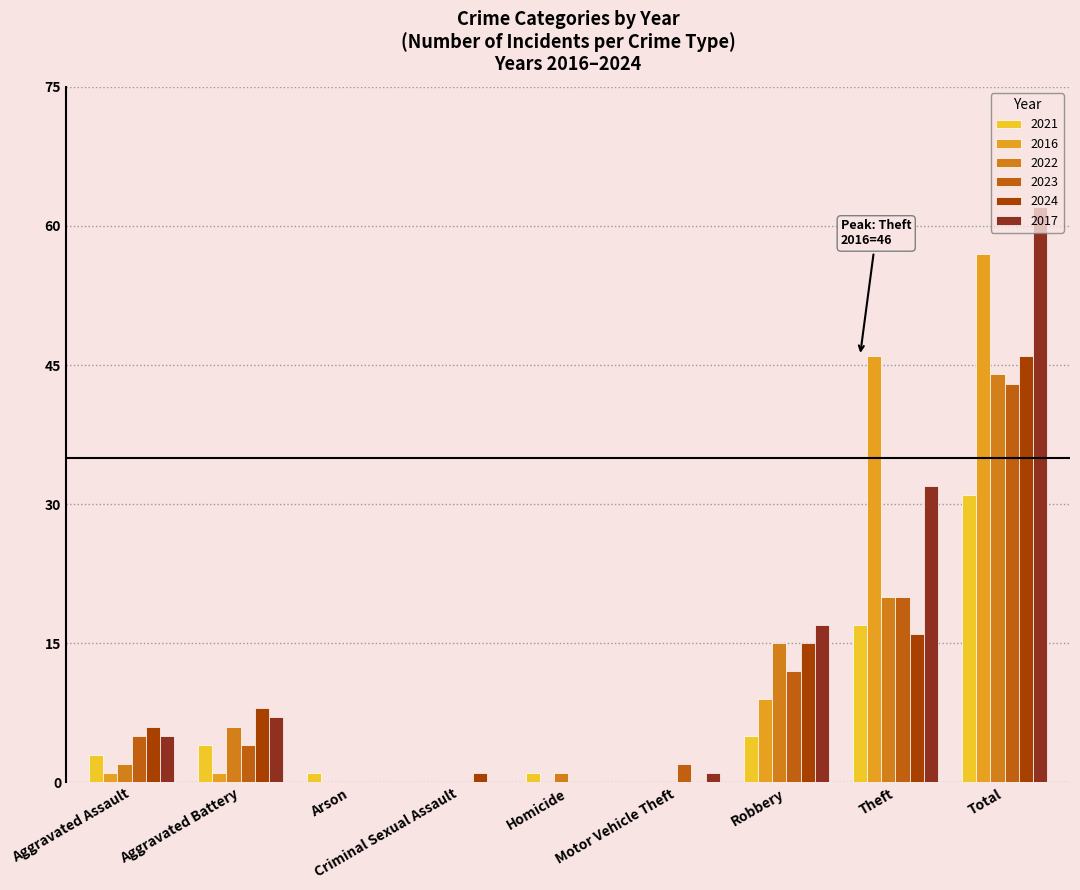

Rank the series by their maximum value, from highest to lowest.

2017, 2016, 2024, 2022, 2023, 2021